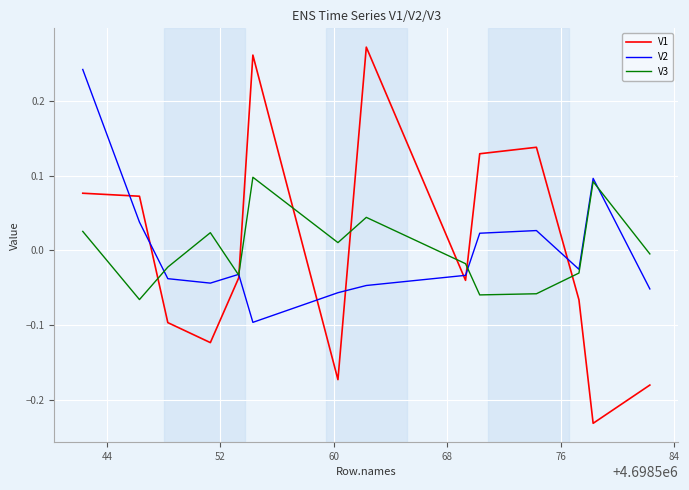

List the series in order of their peak value, highest first.

V1, V2, V3